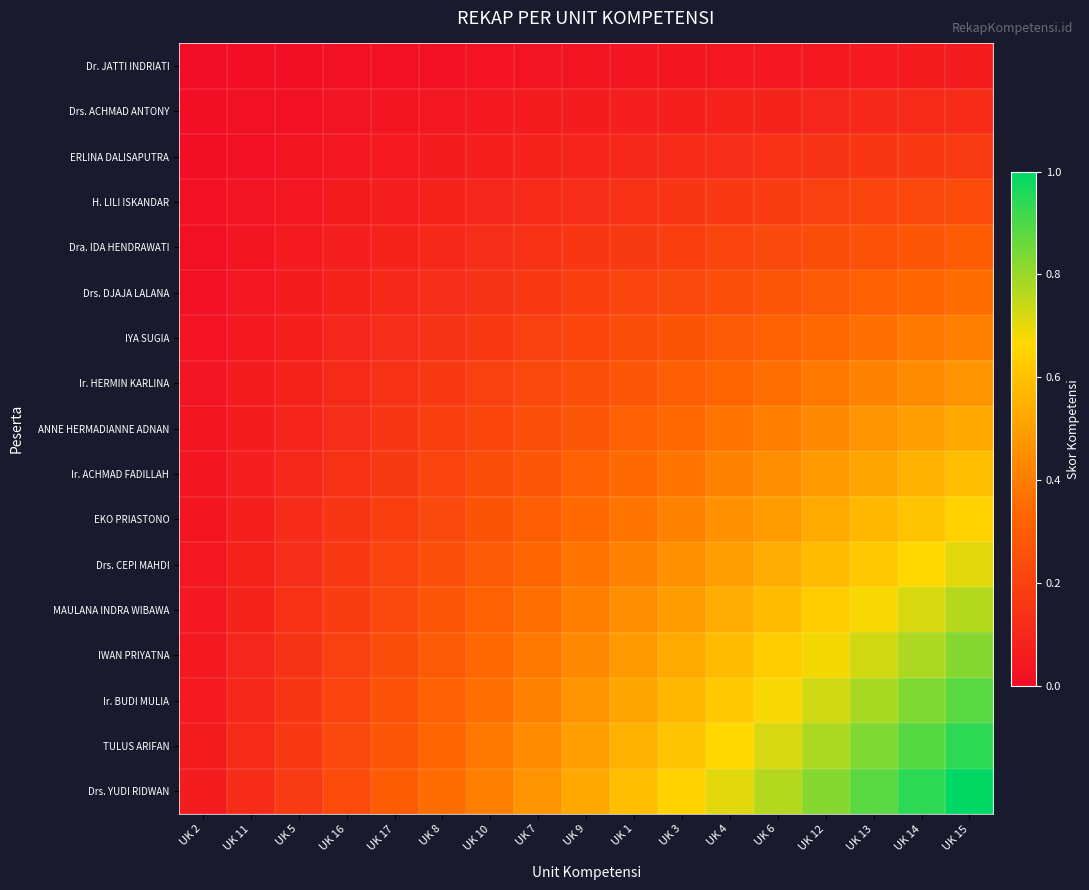

Reading left to right, what are all the values shown in this chart?

Dr. JATTI INDRIATI: UK 2=0.0	UK 11=0.0	UK 5=0.0	UK 16=0.0	UK 17=0.0	UK 8=0.0	UK 10=0.0	UK 7=0.0	UK 9=0.0	UK 1=0.0	UK 3=0.0	UK 4=0.0	UK 6=0.0	UK 12=0.0	UK 13=0.1	UK 14=0.1	UK 15=0.1
Drs. ACHMAD ANTONY: UK 2=0.0	UK 11=0.0	UK 5=0.0	UK 16=0.0	UK 17=0.0	UK 8=0.0	UK 10=0.0	UK 7=0.1	UK 9=0.1	UK 1=0.1	UK 3=0.1	UK 4=0.1	UK 6=0.1	UK 12=0.1	UK 13=0.1	UK 14=0.1	UK 15=0.1
ERLINA DALISAPUTRA: UK 2=0.0	UK 11=0.0	UK 5=0.0	UK 16=0.0	UK 17=0.1	UK 8=0.1	UK 10=0.1	UK 7=0.1	UK 9=0.1	UK 1=0.1	UK 3=0.1	UK 4=0.1	UK 6=0.1	UK 12=0.1	UK 13=0.2	UK 14=0.2	UK 15=0.2
H. LILI ISKANDAR: UK 2=0.0	UK 11=0.0	UK 5=0.0	UK 16=0.1	UK 17=0.1	UK 8=0.1	UK 10=0.1	UK 7=0.1	UK 9=0.1	UK 1=0.1	UK 3=0.2	UK 4=0.2	UK 6=0.2	UK 12=0.2	UK 13=0.2	UK 14=0.2	UK 15=0.2
Dra. IDA HENDRAWATI: UK 2=0.0	UK 11=0.0	UK 5=0.1	UK 16=0.1	UK 17=0.1	UK 8=0.1	UK 10=0.1	UK 7=0.1	UK 9=0.2	UK 1=0.2	UK 3=0.2	UK 4=0.2	UK 6=0.2	UK 12=0.2	UK 13=0.3	UK 14=0.3	UK 15=0.3
Drs. DJAJA LALANA: UK 2=0.0	UK 11=0.0	UK 5=0.1	UK 16=0.1	UK 17=0.1	UK 8=0.1	UK 10=0.1	UK 7=0.2	UK 9=0.2	UK 1=0.2	UK 3=0.2	UK 4=0.2	UK 6=0.3	UK 12=0.3	UK 13=0.3	UK 14=0.3	UK 15=0.4
IYA SUGIA: UK 2=0.0	UK 11=0.0	UK 5=0.1	UK 16=0.1	UK 17=0.1	UK 8=0.1	UK 10=0.2	UK 7=0.2	UK 9=0.2	UK 1=0.2	UK 3=0.3	UK 4=0.3	UK 6=0.3	UK 12=0.3	UK 13=0.4	UK 14=0.4	UK 15=0.4
Ir. HERMIN KARLINA: UK 2=0.0	UK 11=0.1	UK 5=0.1	UK 16=0.1	UK 17=0.1	UK 8=0.2	UK 10=0.2	UK 7=0.2	UK 9=0.2	UK 1=0.3	UK 3=0.3	UK 4=0.3	UK 6=0.4	UK 12=0.4	UK 13=0.4	UK 14=0.4	UK 15=0.5
ANNE HERMADIANNE ADNAN: UK 2=0.0	UK 11=0.1	UK 5=0.1	UK 16=0.1	UK 17=0.2	UK 8=0.2	UK 10=0.2	UK 7=0.2	UK 9=0.3	UK 1=0.3	UK 3=0.3	UK 4=0.4	UK 6=0.4	UK 12=0.4	UK 13=0.5	UK 14=0.5	UK 15=0.5
Ir. ACHMAD FADILLAH: UK 2=0.0	UK 11=0.1	UK 5=0.1	UK 16=0.1	UK 17=0.2	UK 8=0.2	UK 10=0.2	UK 7=0.3	UK 9=0.3	UK 1=0.3	UK 3=0.4	UK 4=0.4	UK 6=0.4	UK 12=0.5	UK 13=0.5	UK 14=0.6	UK 15=0.6
EKO PRIASTONO: UK 2=0.0	UK 11=0.1	UK 5=0.1	UK 16=0.2	UK 17=0.2	UK 8=0.2	UK 10=0.3	UK 7=0.3	UK 9=0.3	UK 1=0.4	UK 3=0.4	UK 4=0.5	UK 6=0.5	UK 12=0.5	UK 13=0.6	UK 14=0.6	UK 15=0.6
Drs. CEPI MAHDI: UK 2=0.0	UK 11=0.1	UK 5=0.1	UK 16=0.2	UK 17=0.2	UK 8=0.2	UK 10=0.3	UK 7=0.3	UK 9=0.4	UK 1=0.4	UK 3=0.5	UK 4=0.5	UK 6=0.5	UK 12=0.6	UK 13=0.6	UK 14=0.7	UK 15=0.7
MAULANA INDRA WIBAWA: UK 2=0.0	UK 11=0.1	UK 5=0.1	UK 16=0.2	UK 17=0.2	UK 8=0.3	UK 10=0.3	UK 7=0.4	UK 9=0.4	UK 1=0.4	UK 3=0.5	UK 4=0.5	UK 6=0.6	UK 12=0.6	UK 13=0.7	UK 14=0.7	UK 15=0.8
IWAN PRIYATNA: UK 2=0.0	UK 11=0.1	UK 5=0.1	UK 16=0.2	UK 17=0.2	UK 8=0.3	UK 10=0.3	UK 7=0.4	UK 9=0.4	UK 1=0.5	UK 3=0.5	UK 4=0.6	UK 6=0.6	UK 12=0.7	UK 13=0.7	UK 14=0.8	UK 15=0.8
Ir. BUDI MULIA: UK 2=0.1	UK 11=0.1	UK 5=0.2	UK 16=0.2	UK 17=0.3	UK 8=0.3	UK 10=0.4	UK 7=0.4	UK 9=0.5	UK 1=0.5	UK 3=0.6	UK 4=0.6	UK 6=0.7	UK 12=0.7	UK 13=0.8	UK 14=0.8	UK 15=0.9
TULUS ARIFAN: UK 2=0.1	UK 11=0.1	UK 5=0.2	UK 16=0.2	UK 17=0.3	UK 8=0.3	UK 10=0.4	UK 7=0.4	UK 9=0.5	UK 1=0.6	UK 3=0.6	UK 4=0.7	UK 6=0.7	UK 12=0.8	UK 13=0.8	UK 14=0.9	UK 15=0.9
Drs. YUDI RIDWAN: UK 2=0.1	UK 11=0.1	UK 5=0.2	UK 16=0.2	UK 17=0.3	UK 8=0.4	UK 10=0.4	UK 7=0.5	UK 9=0.5	UK 1=0.6	UK 3=0.6	UK 4=0.7	UK 6=0.8	UK 12=0.8	UK 13=0.9	UK 14=0.9	UK 15=1.0